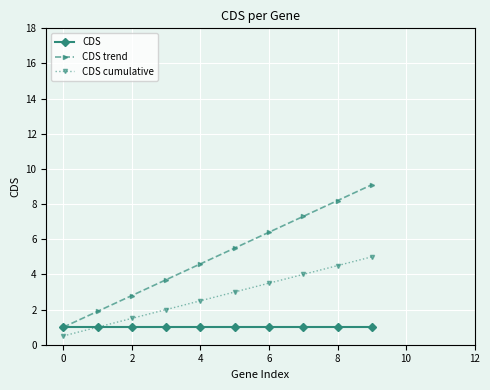

True or false: CDS trend has more than 0 interior local peaks.

False